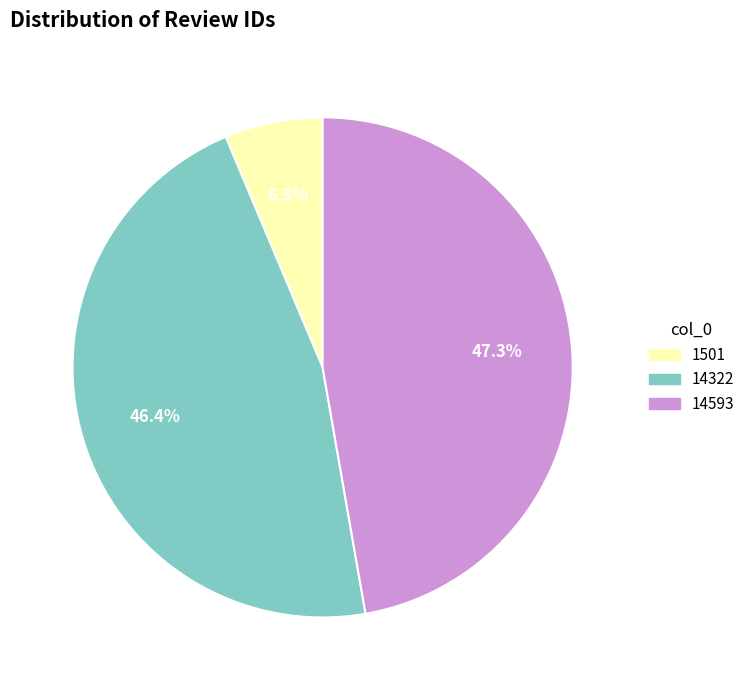

Rank the categories by value from lowest to highest.

1501, 14322, 14593